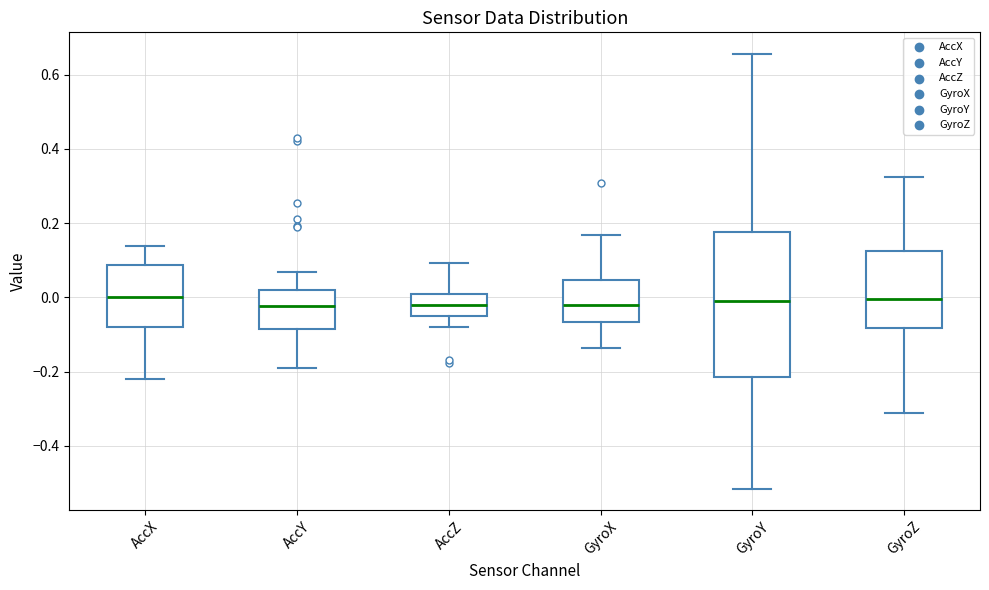

Reading left to right, read every box against the y-axis: the position of its median line, the range the box covers, and the ends of its whiskers. The values are not printed on the chart, so give them approximately, as read against the axis.

AccX: median 0.00, box -0.08 to 0.08, whiskers -0.22 to 0.14
AccY: median -0.02, box -0.08 to 0.02, whiskers -0.20 to 0.06
AccZ: median -0.02, box -0.04 to 0.00, whiskers -0.08 to 0.10
GyroX: median -0.02, box -0.06 to 0.04, whiskers -0.14 to 0.16
GyroY: median -0.02, box -0.22 to 0.18, whiskers -0.52 to 0.66
GyroZ: median 0.00, box -0.08 to 0.12, whiskers -0.32 to 0.32